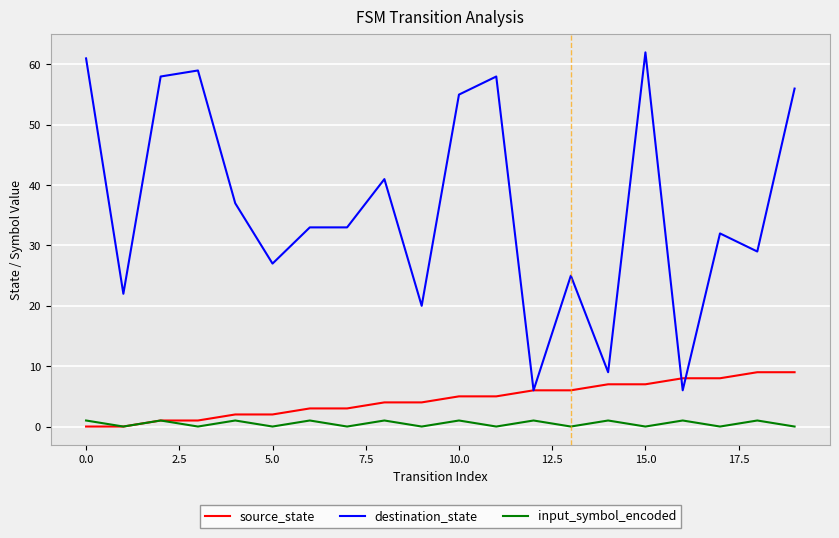

True or false: destination_state and input_symbol_encoded intersect in this chart.

False